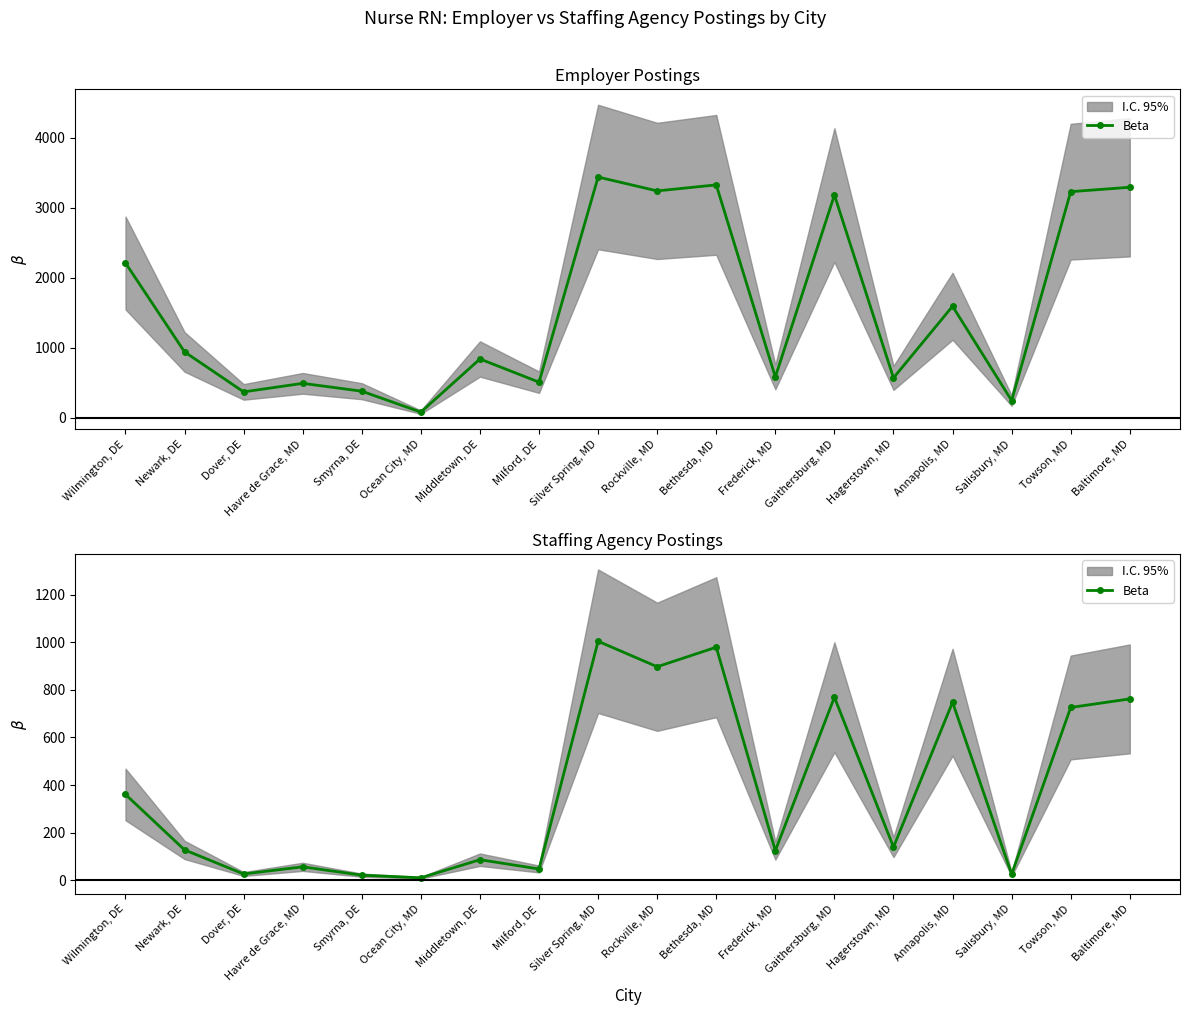

How many points are lower than both their immediate neighbors (excluding endpoints)?

7